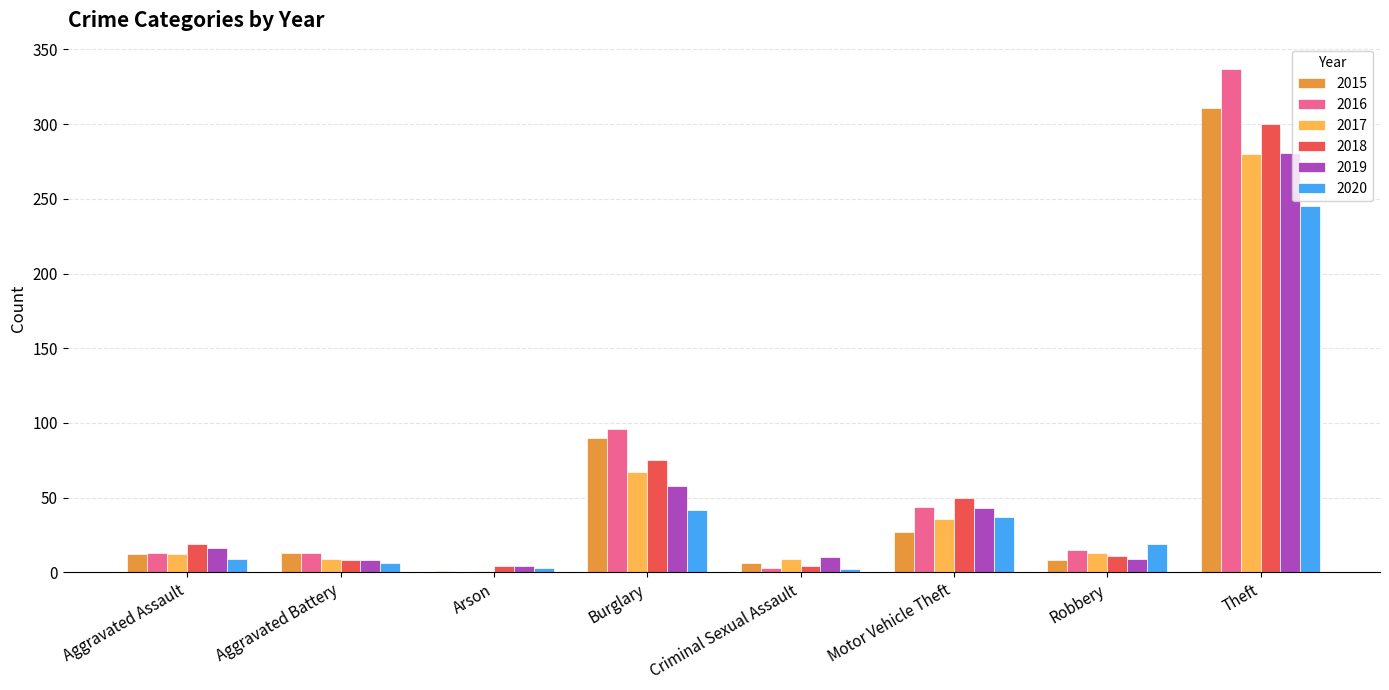

What is the sum of the 2015 values at Criminal Sexual Assault and Aggravated Assault?

18